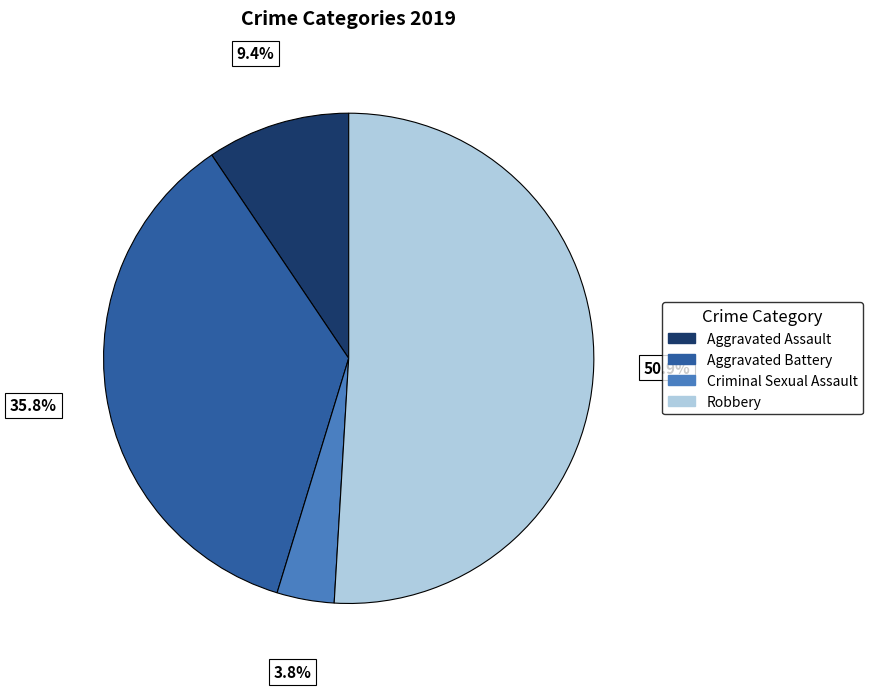

Is there a majority slice in this chart?

Yes